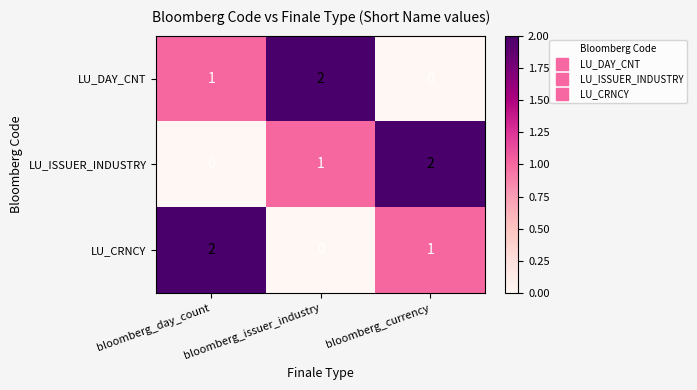

True or false: LU_CRNCY has a value of 0 at bloomberg_issuer_industry.

True